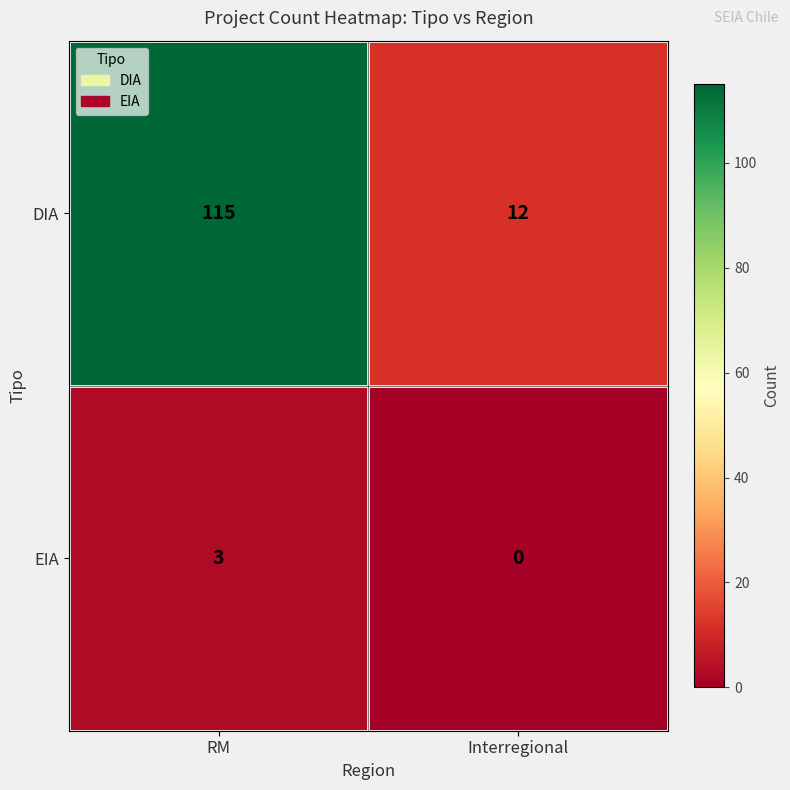

Reading left to right, what are all the values shown in this chart?

DIA: RM=115	Interregional=12
EIA: RM=3	Interregional=0